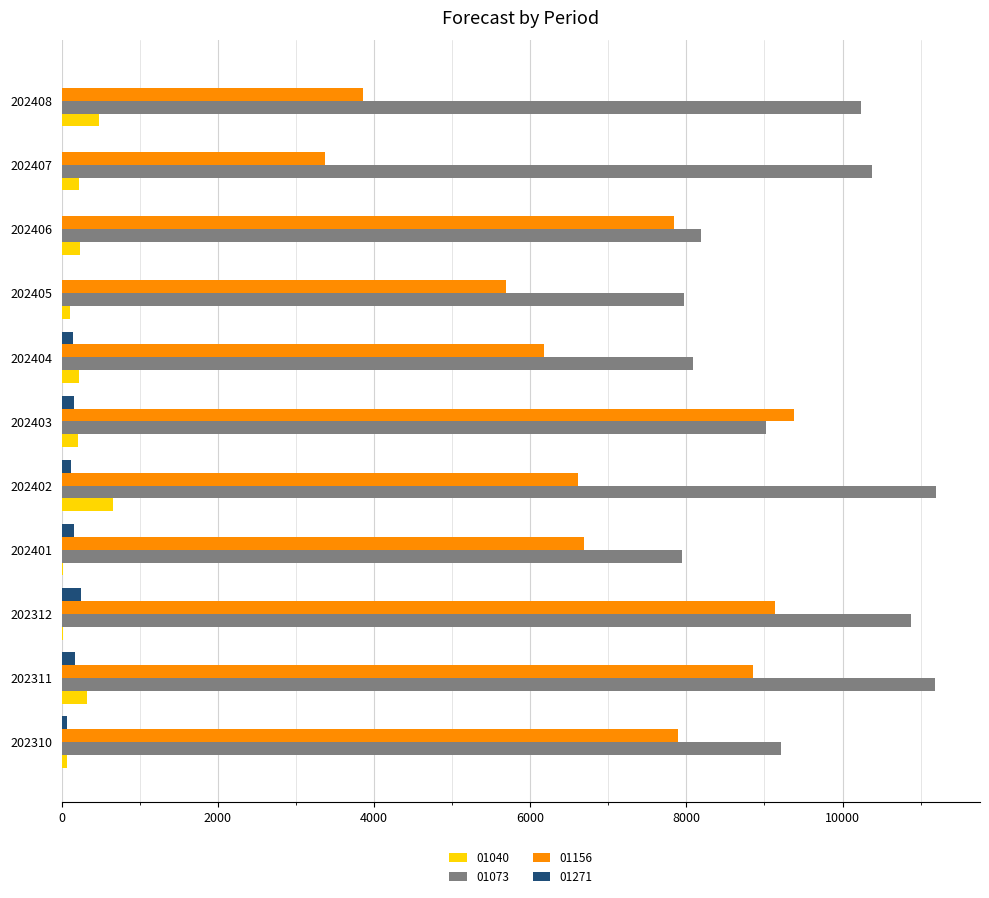

What is the maximum value for 01271?

243